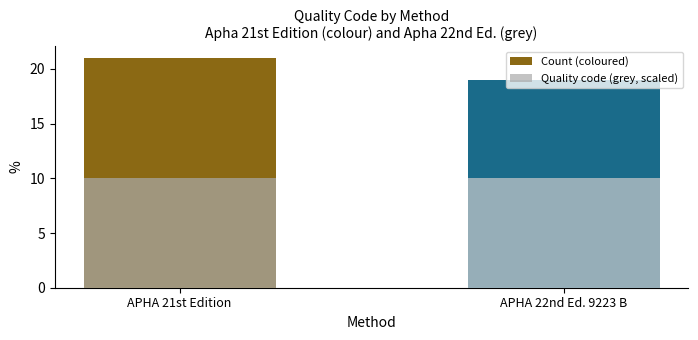

Where is Count (coloured) nearest to the value 20?

APHA 21st Edition